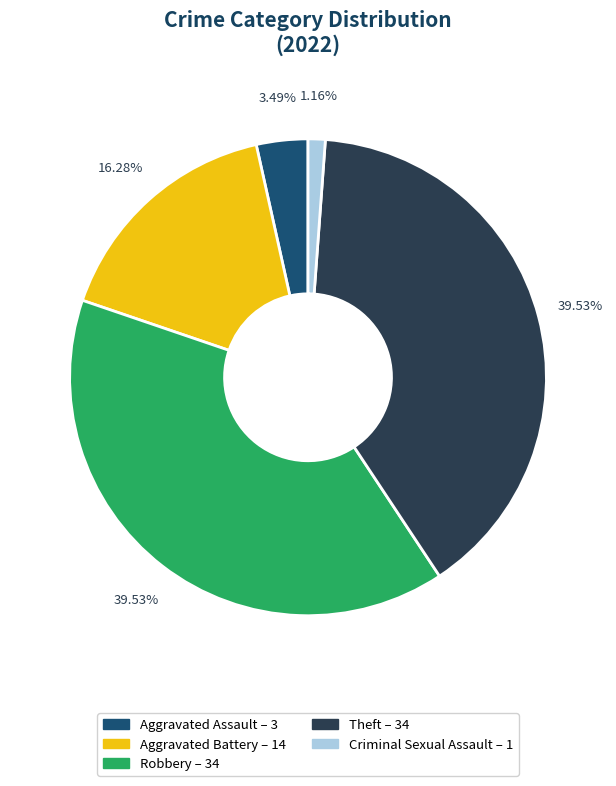

Is there a majority slice in this chart?

No